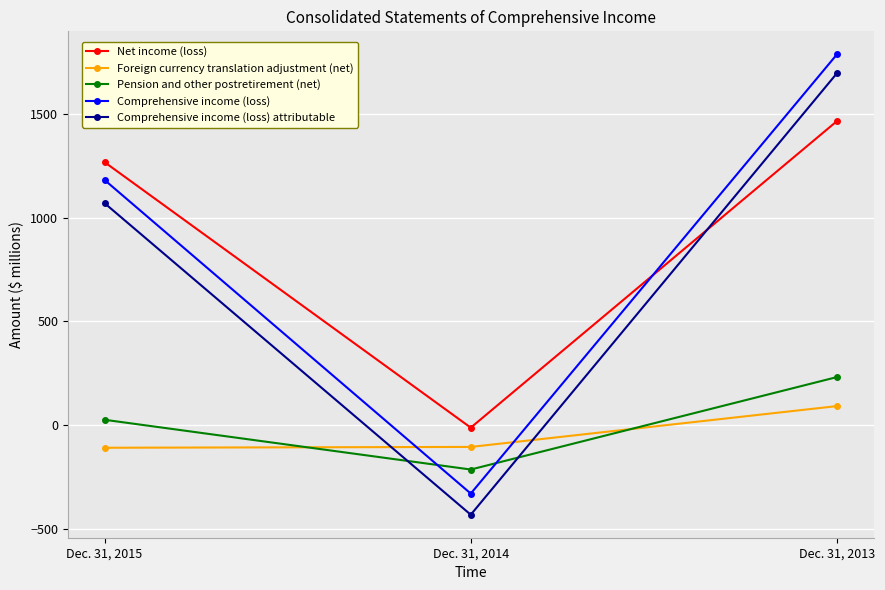

How many lines are shown in the chart?

5